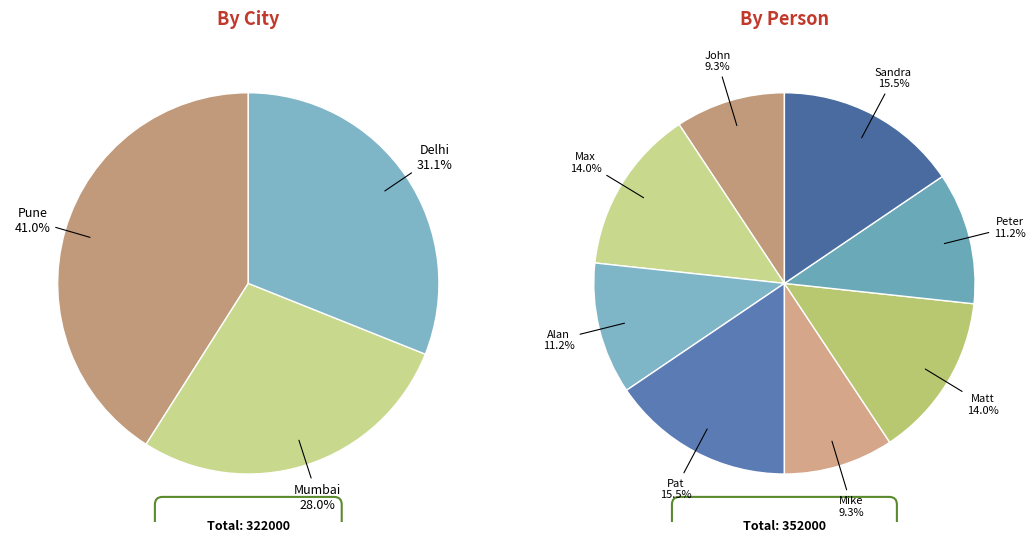

Is there any slice that represents more than half of the pie?

No